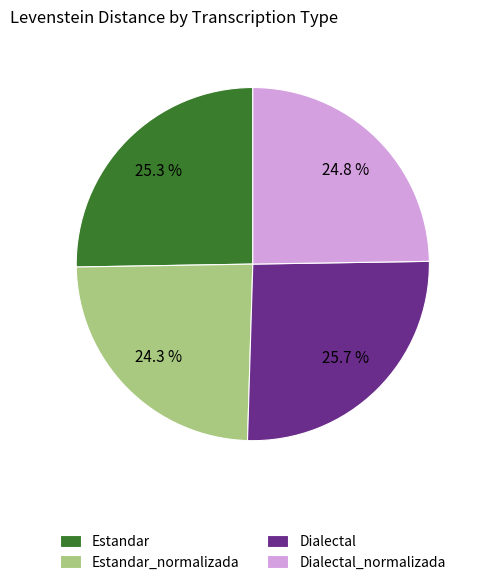

Is it true that Dialectal is 26% of the pie?

True